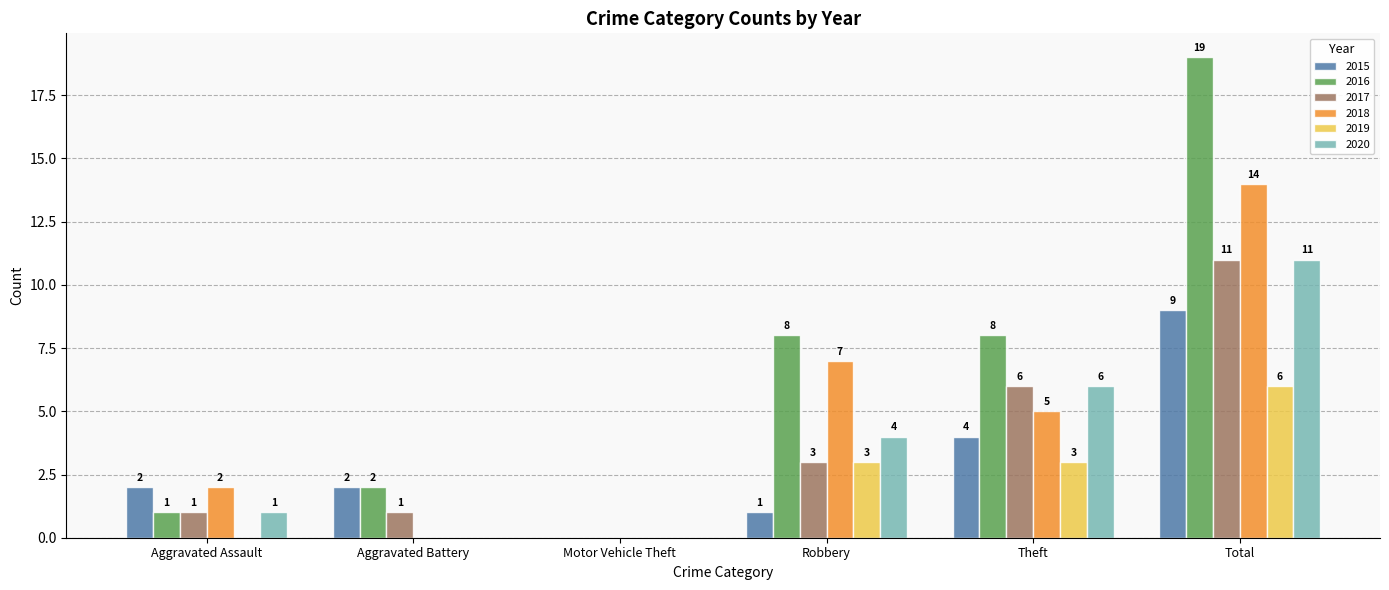

True or false: 2018 has a value of 18 at Total.

False